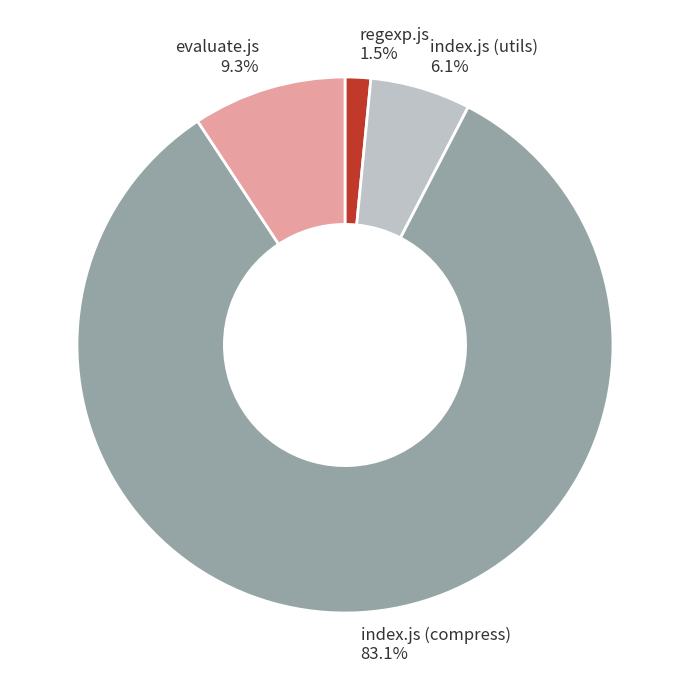

Is there a majority slice in this chart?

Yes